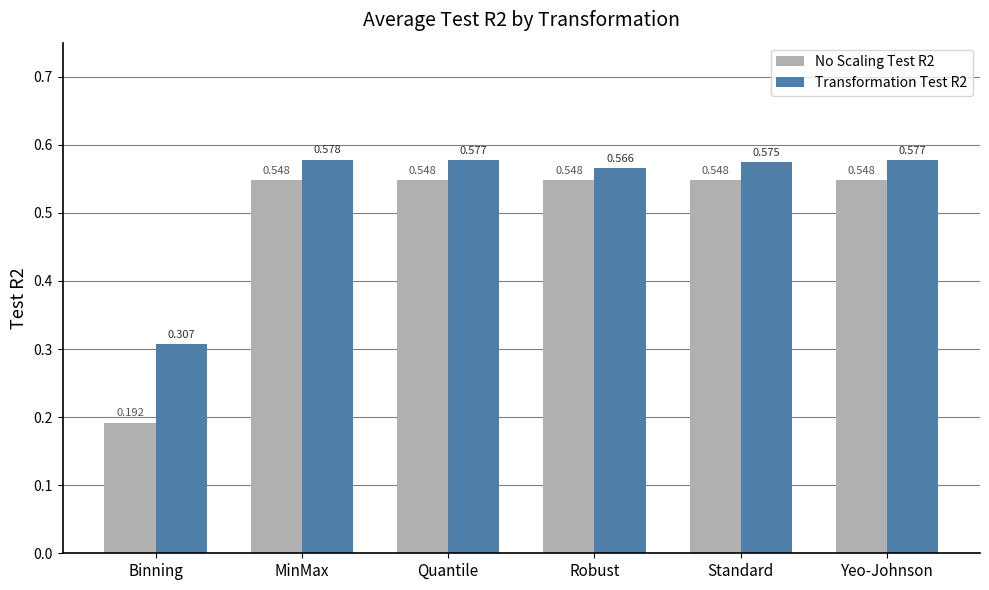

Which label corresponds to the smallest value in the chart?

Binning